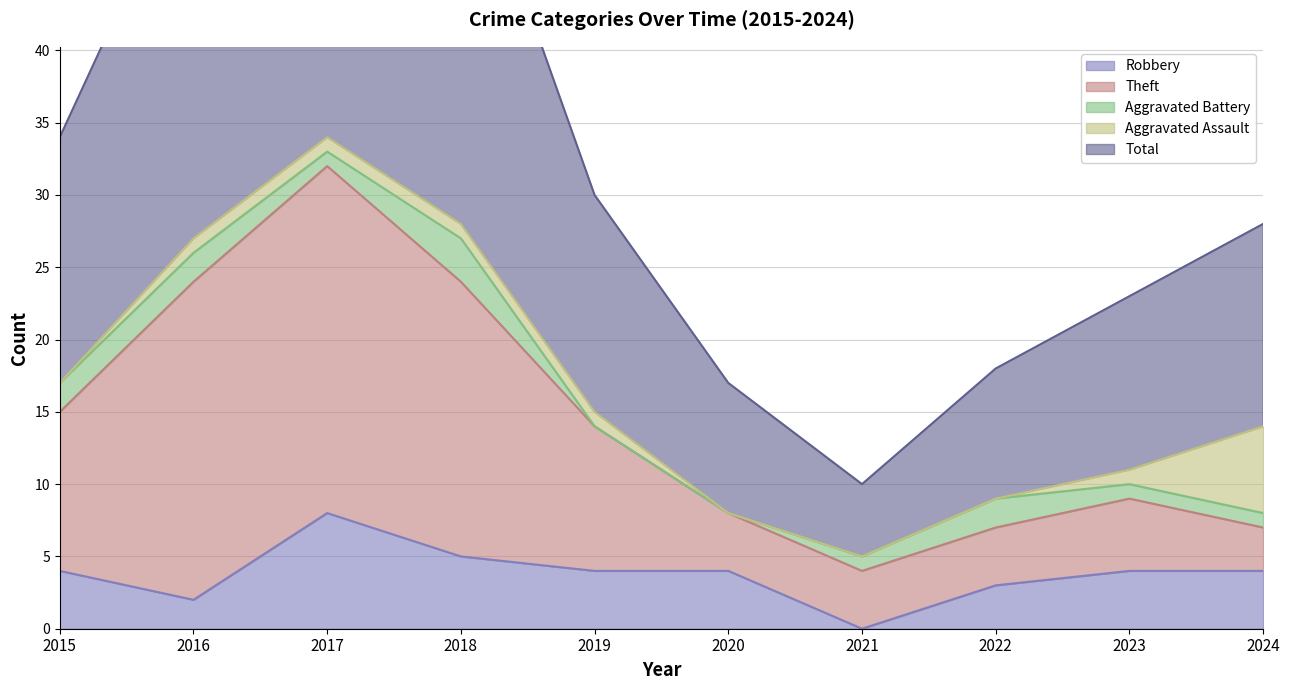

What is the maximum value shown in the chart?

69